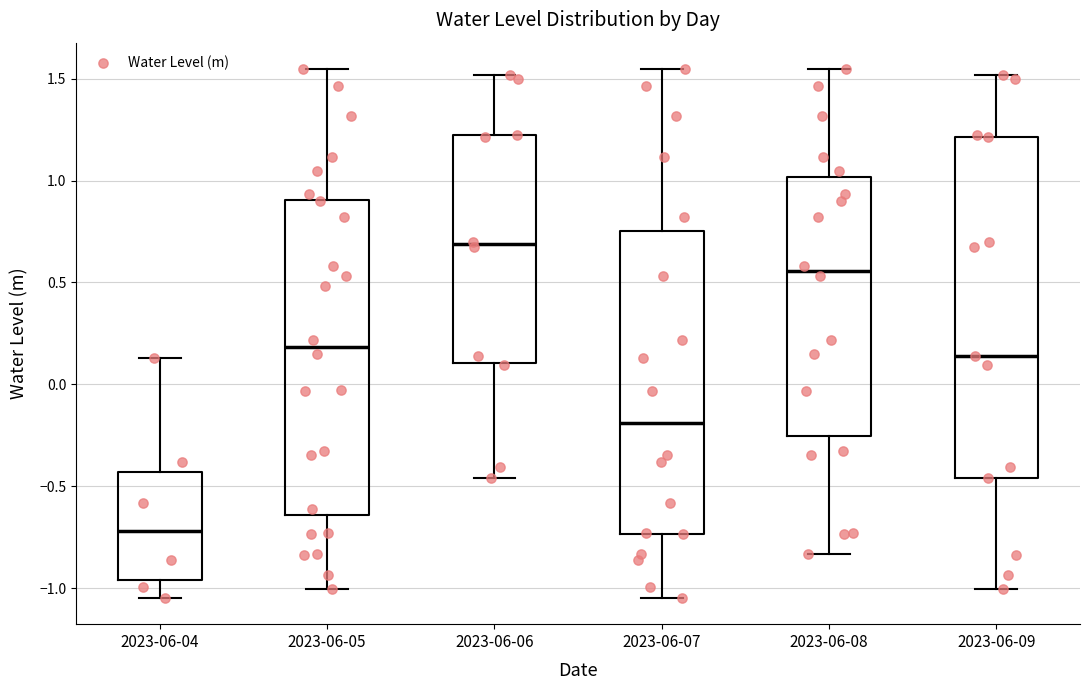

Where does the lower whisker of the box for 2023-06-09 end on the y-axis? The values are not printed on the chart, so give them approximately, as read against the axis.

-1.00